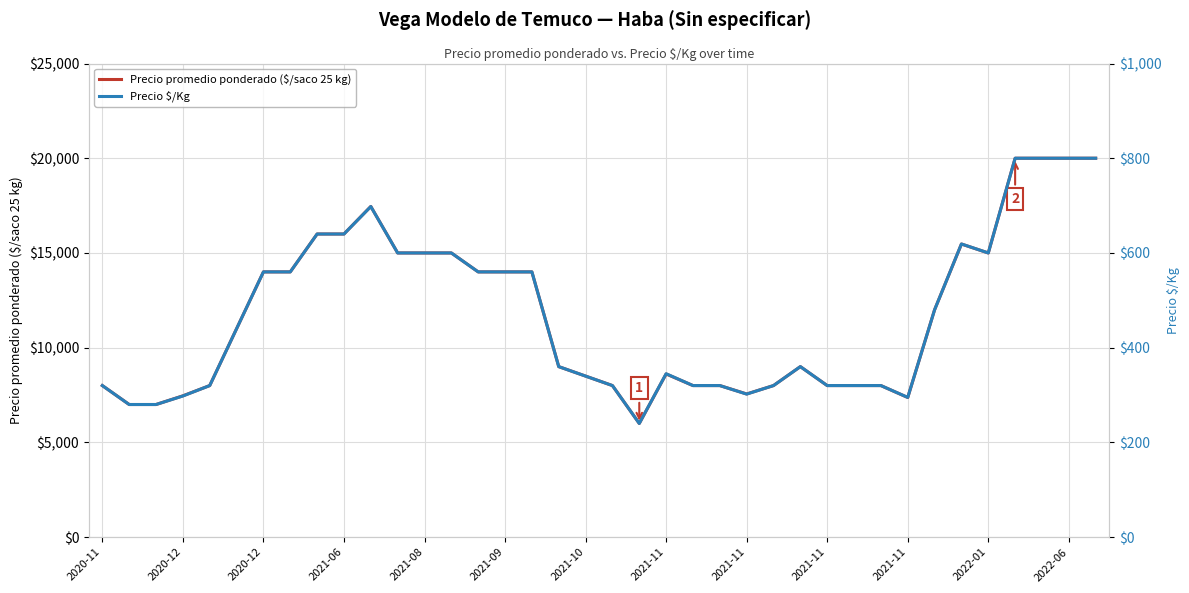

Which series has the largest range (max minus min)?

Precio promedio ponderado ($/saco 25 kg)